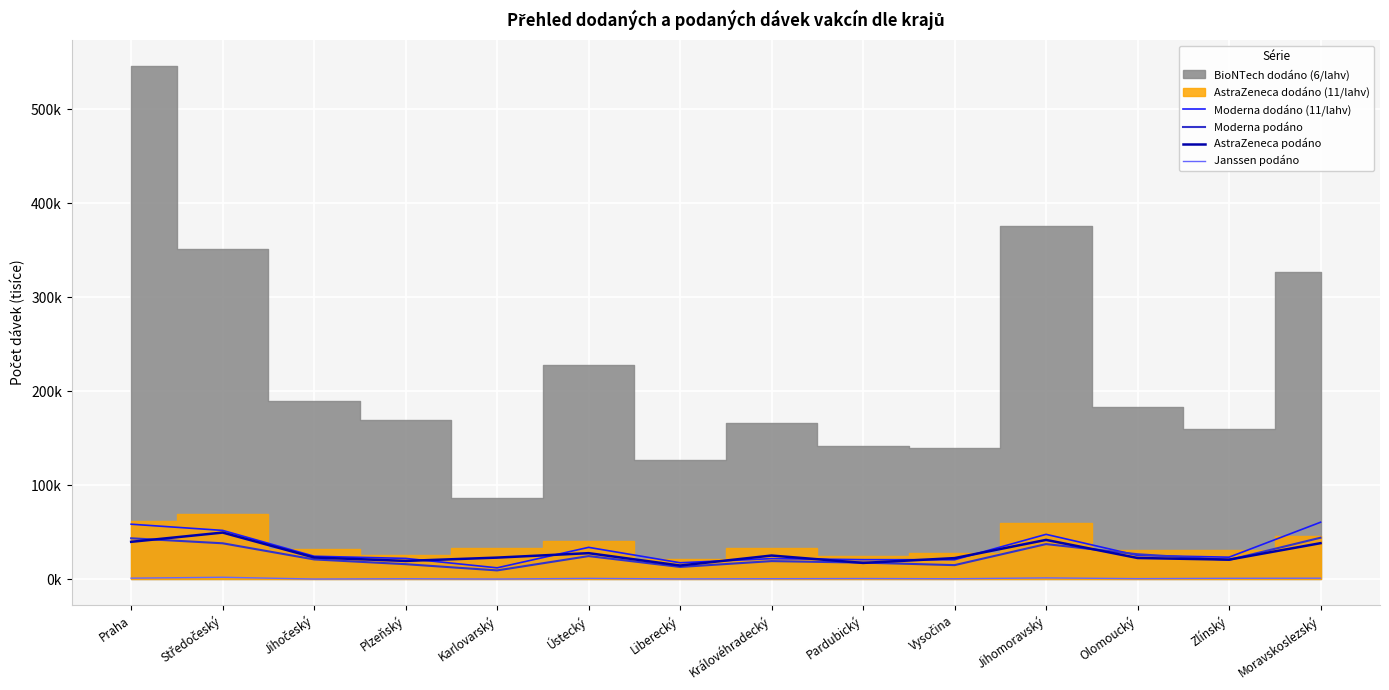

Which has a higher value, Karlovarský or Moravskoslezský?

Moravskoslezský